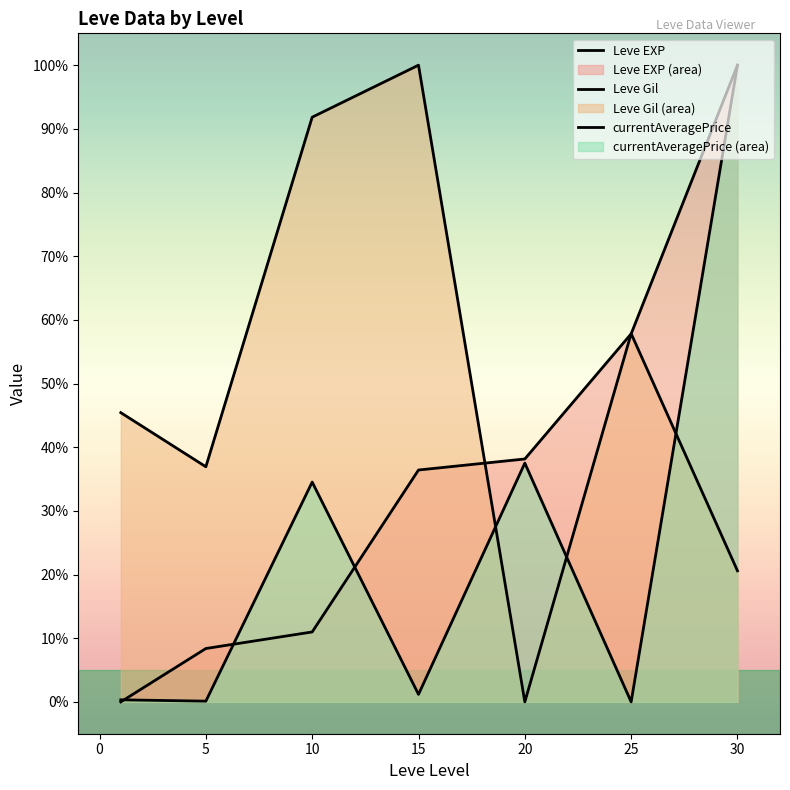

What is the difference between the maximum and minimum values in the Leve Gil series?

100.0